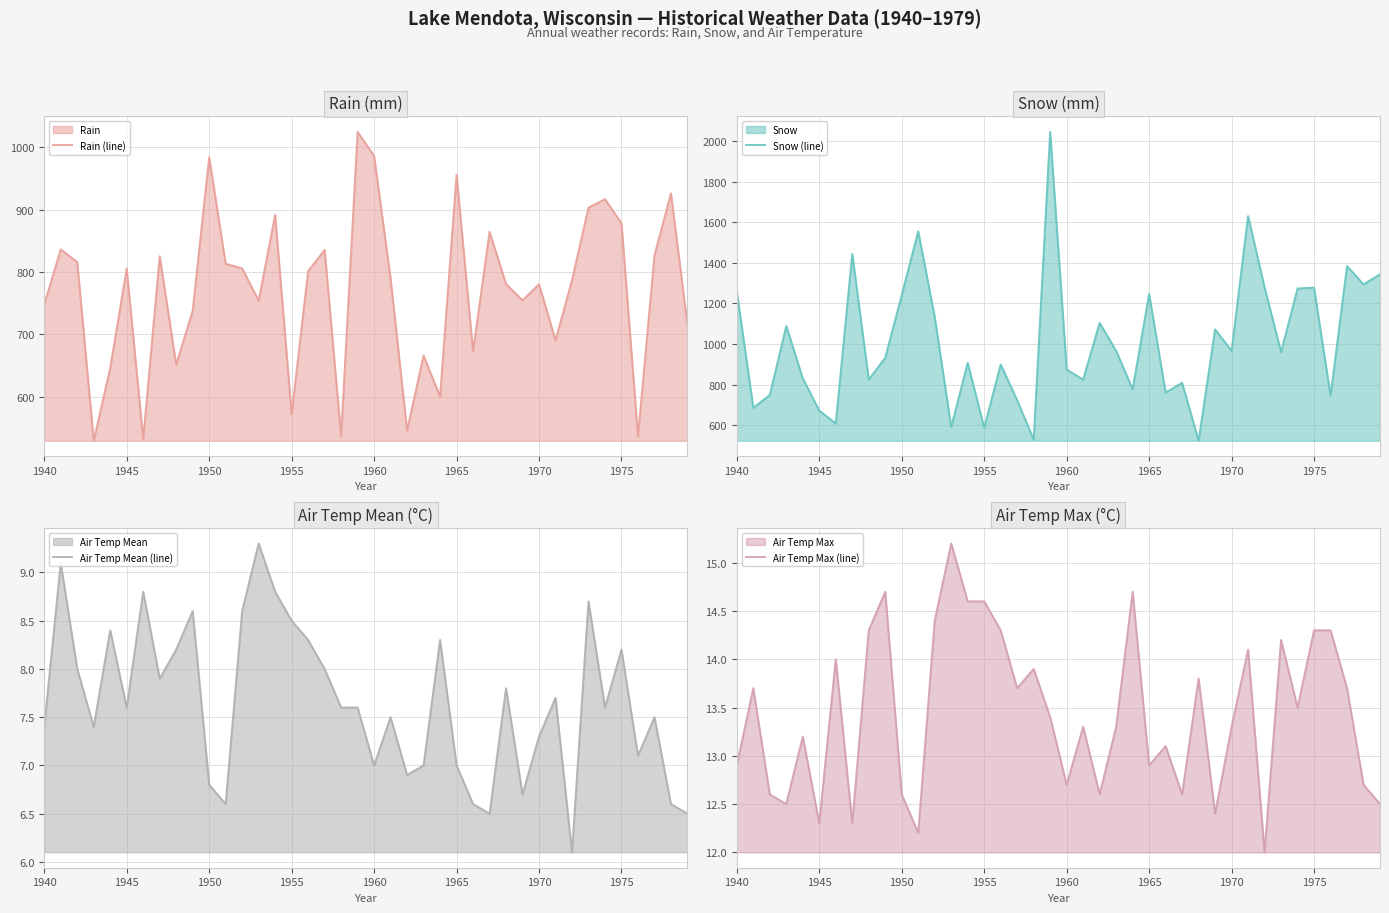

The value of Air Temp Mean (line) at 1950 is 9.9. True or false?

False